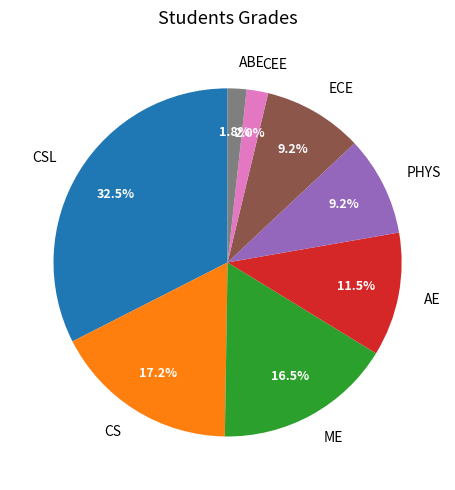

What is the largest slice in the pie chart?

CSL